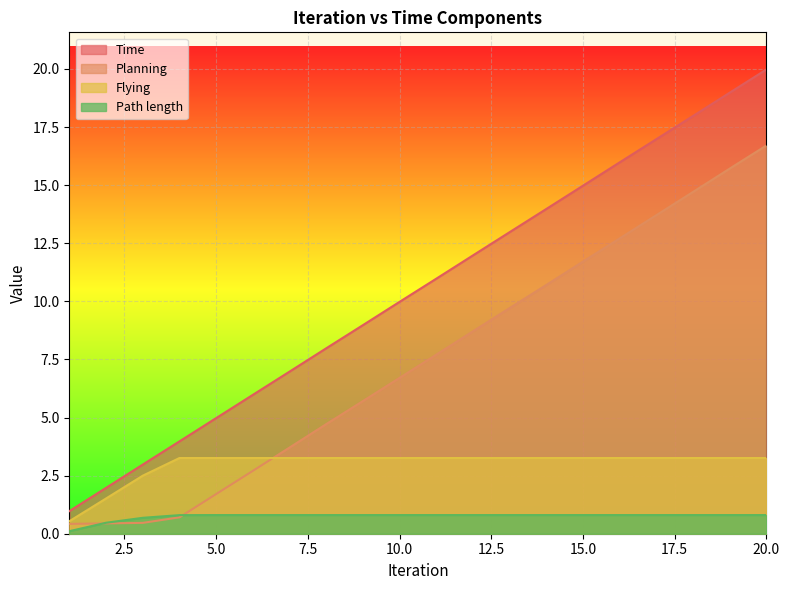

What is the sum of all Time values?

209.5